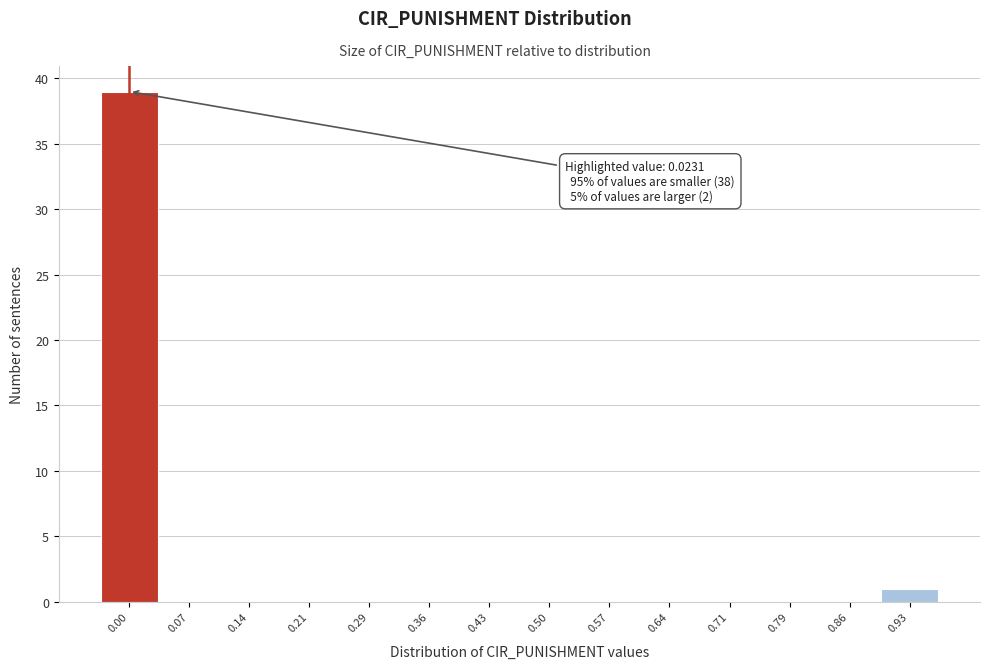

Reading left to right, extract all data points from this chart.

0.00=39	0.07=0	0.14=0	0.21=0	0.29=0	0.36=0	0.43=0	0.50=0	0.57=0	0.64=0	0.71=0	0.79=0	0.86=0	0.93=1